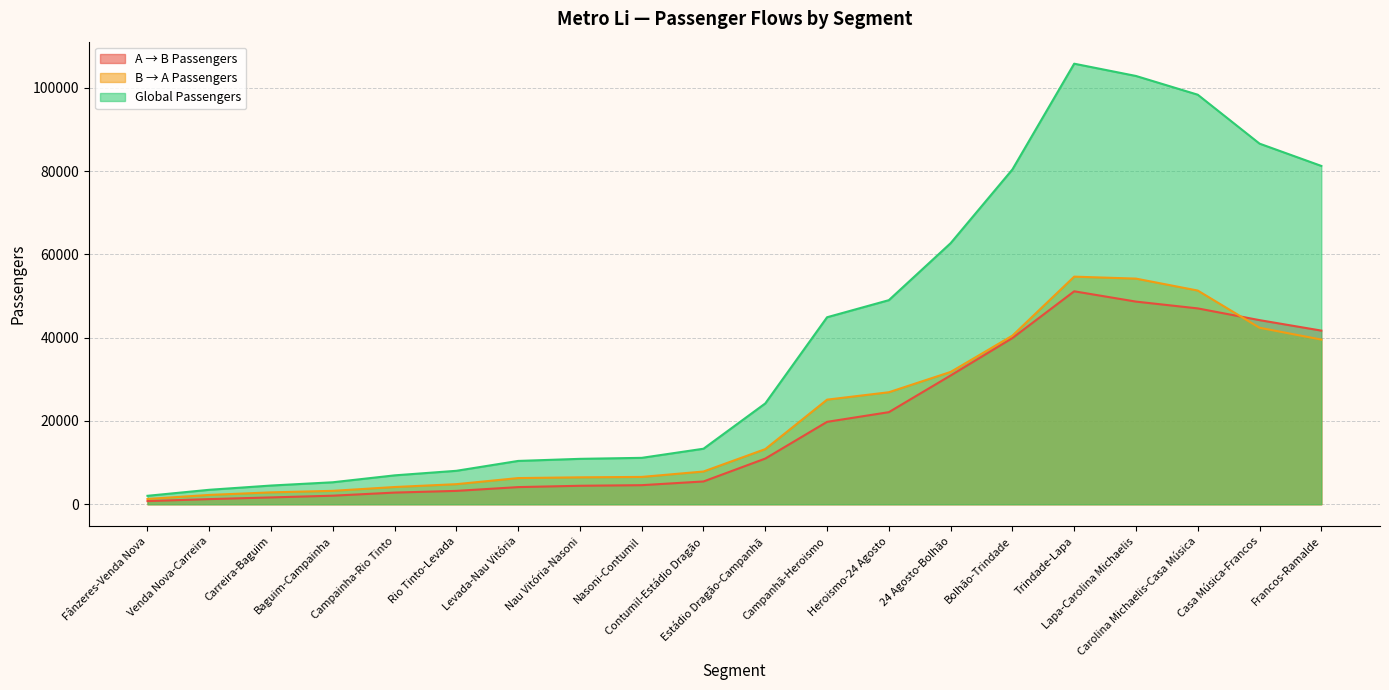

What are all the series names shown in the legend?

A → B Passengers, B → A Passengers, Global Passengers